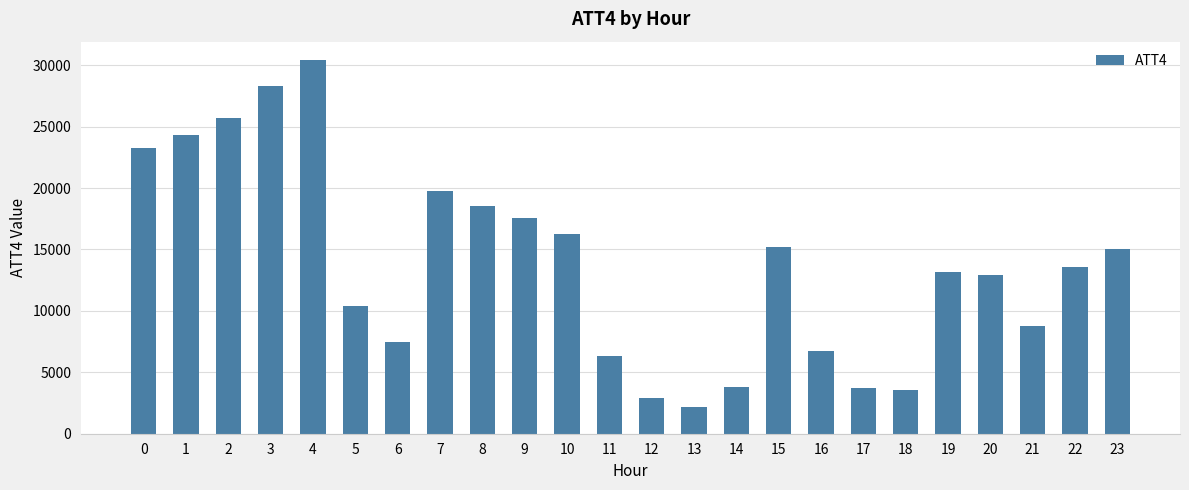

Between 1 and 17, which is larger?

1